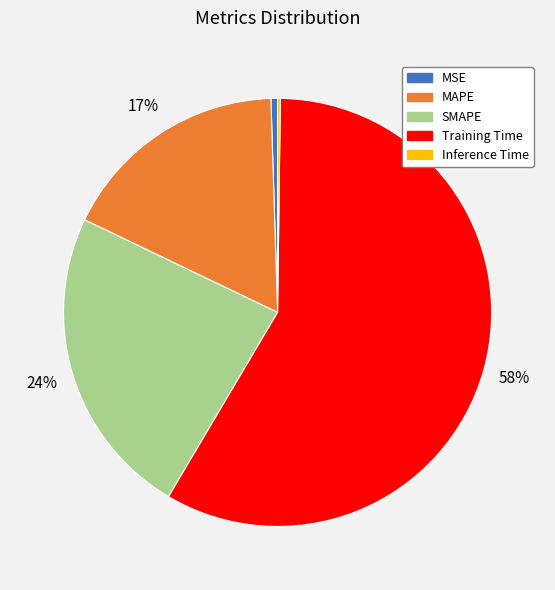

The SMAPE slice represents 33% of the pie. True or false?

False